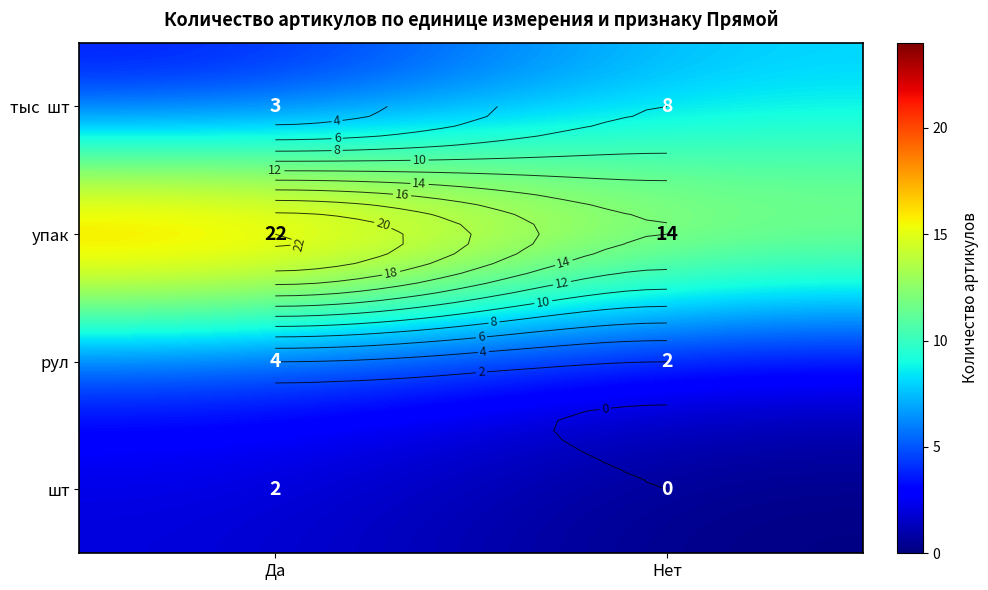

Rank the series by their maximum value, from lowest to highest.

шт, рул, тыс шт, упак